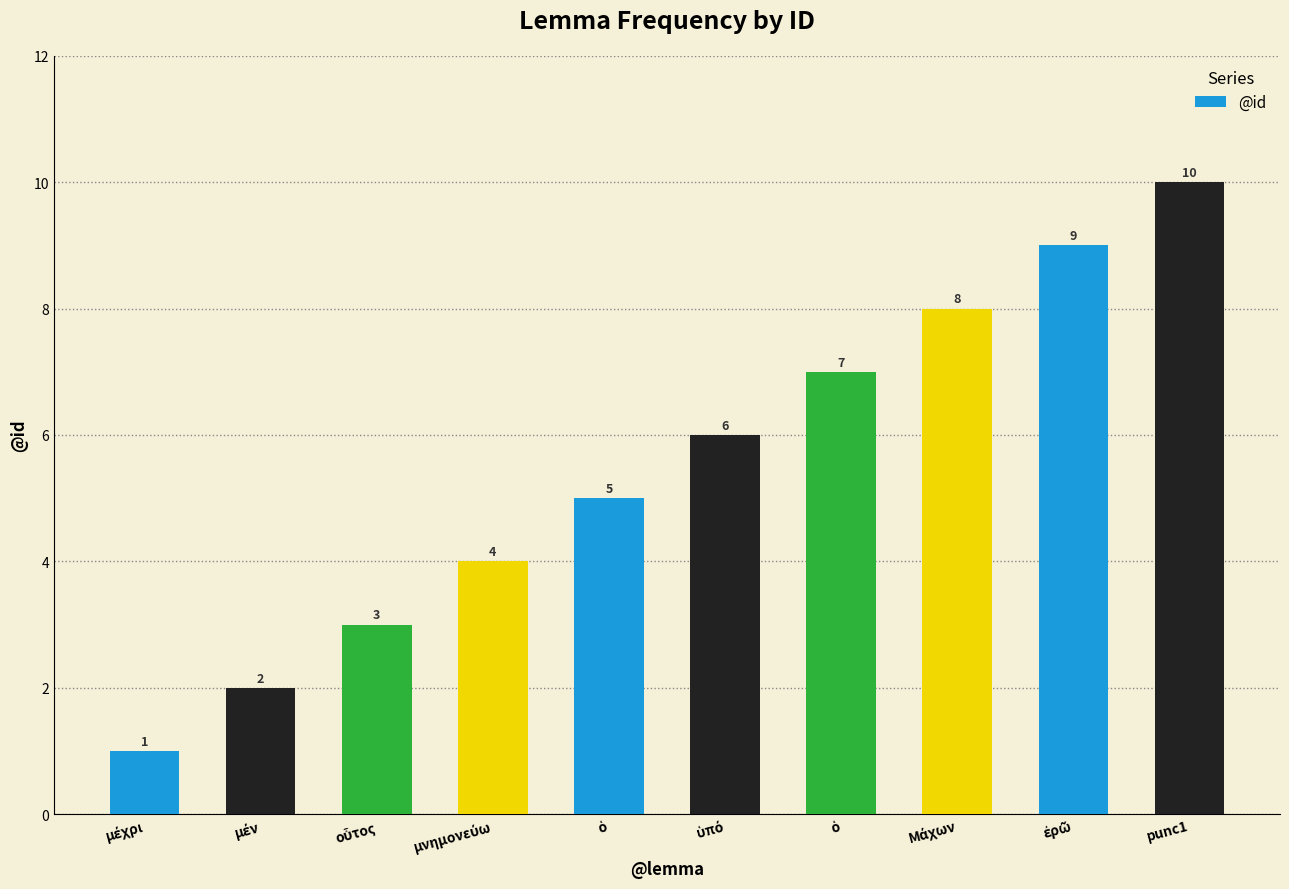

What is the change in value from οὗτος to punc1?

+7